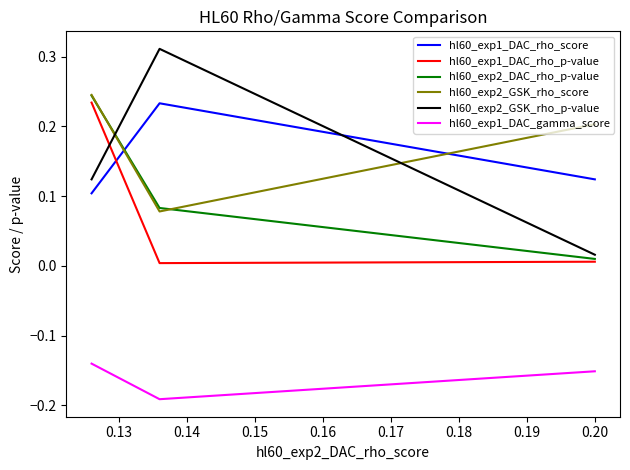

Which series has the widest spread of values?

hl60_exp2_GSK_rho_p-value